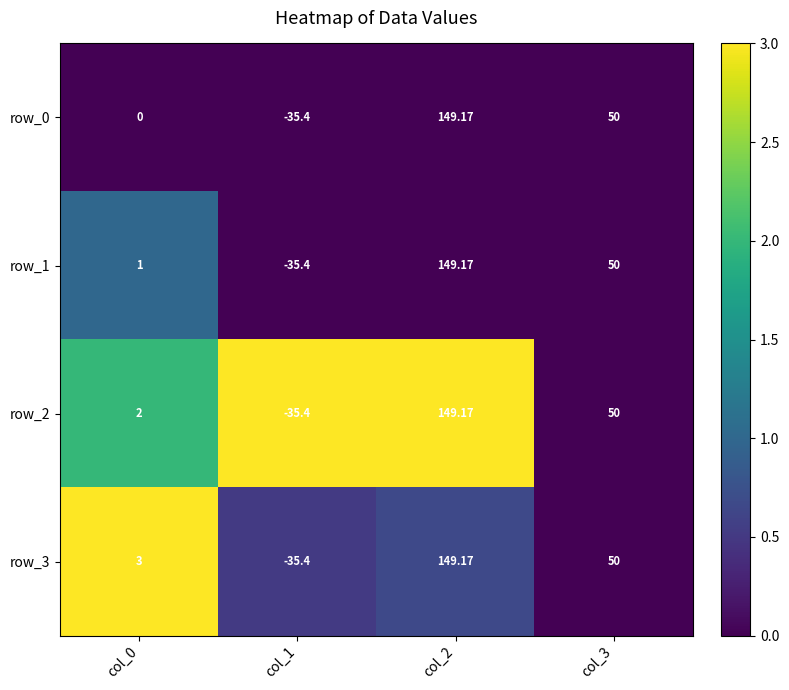

Which series changed the most between col_1 and col_3?

row_2